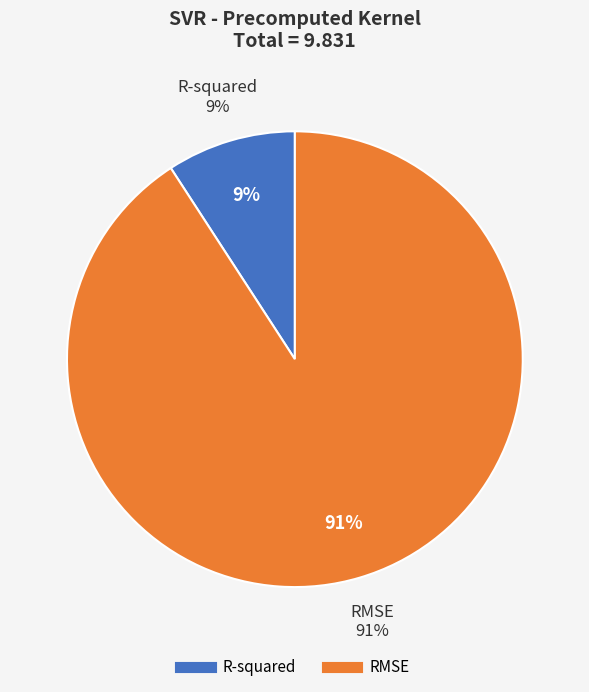

To the nearest percent, what is the average slice percentage?

50%